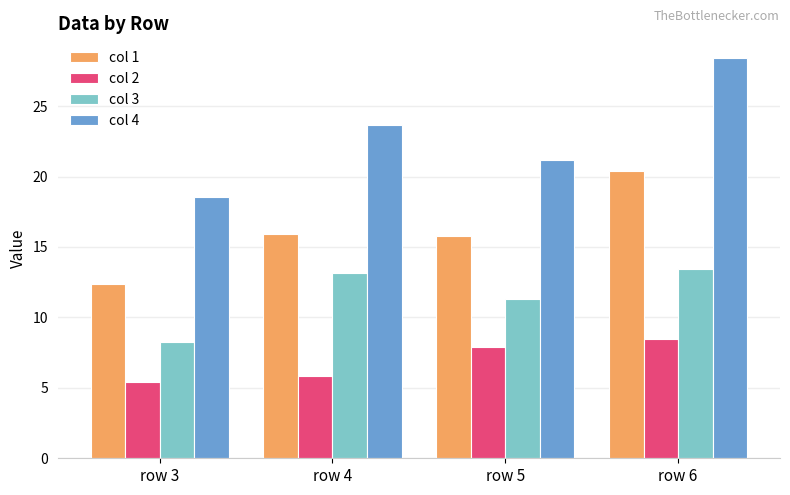

What is the value of the col 4 bar at the 1st from the left?

18.6